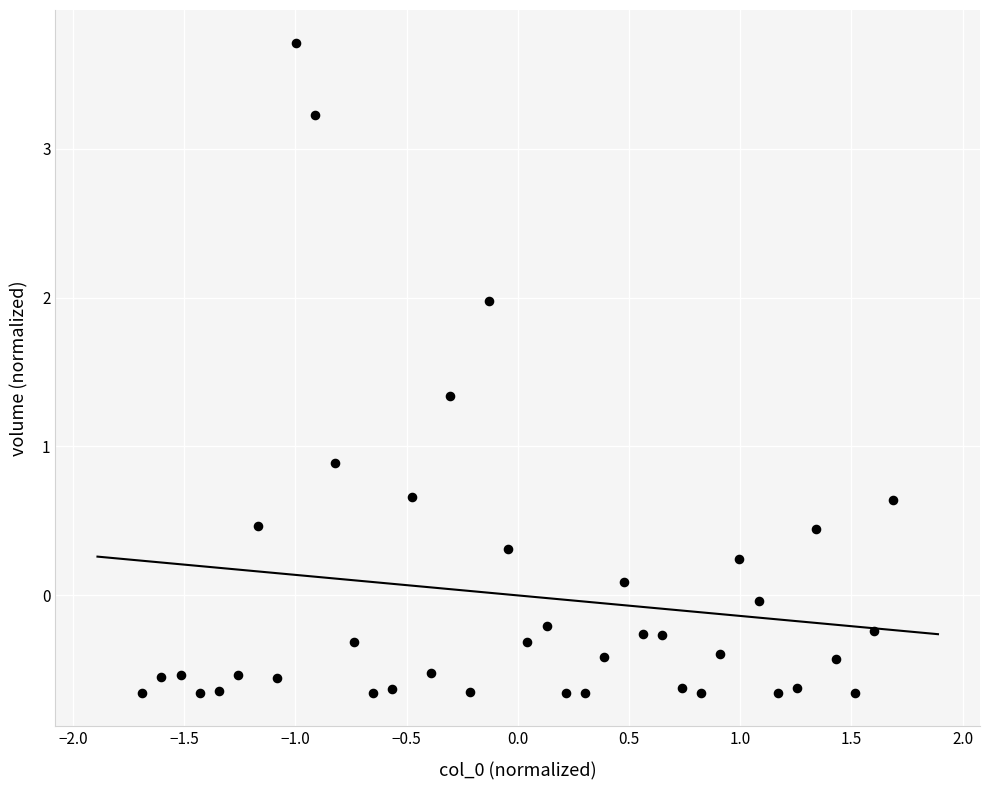

What Y value in the scatter plot is closest to 1?

0.9